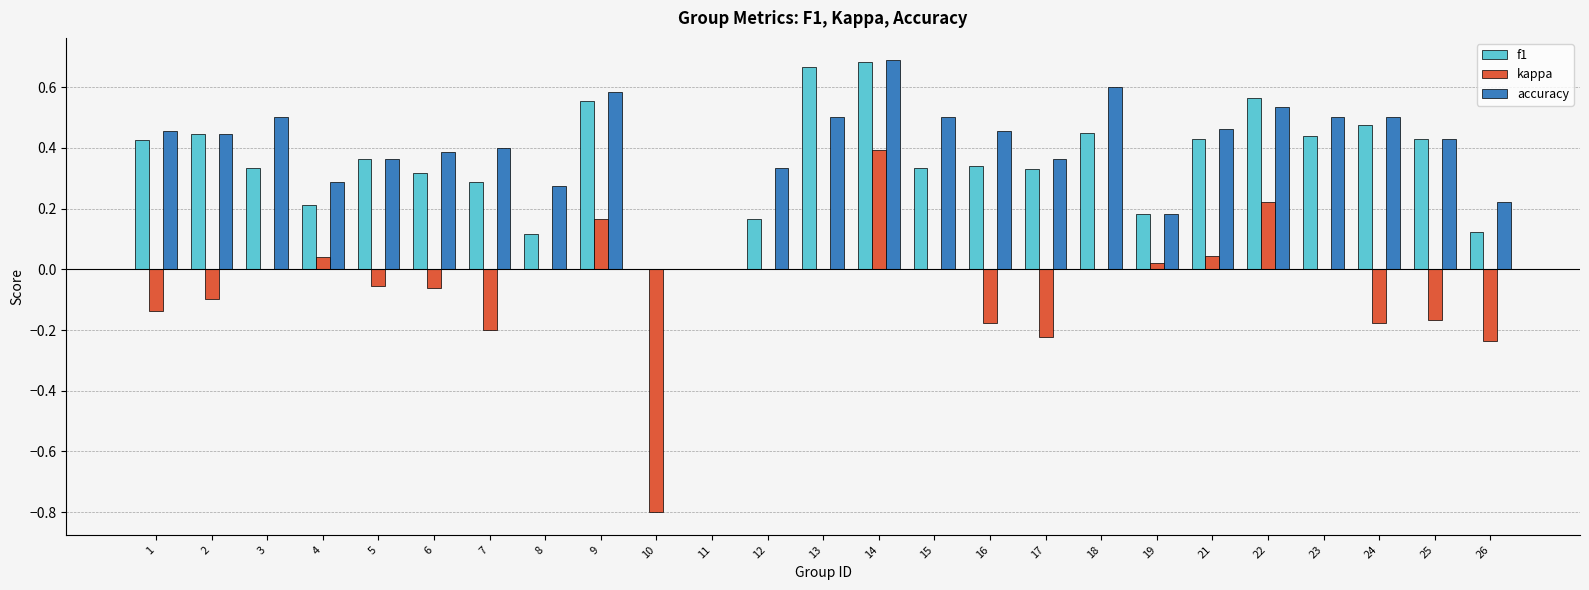

Which series changed the most between 17 and 21?

kappa